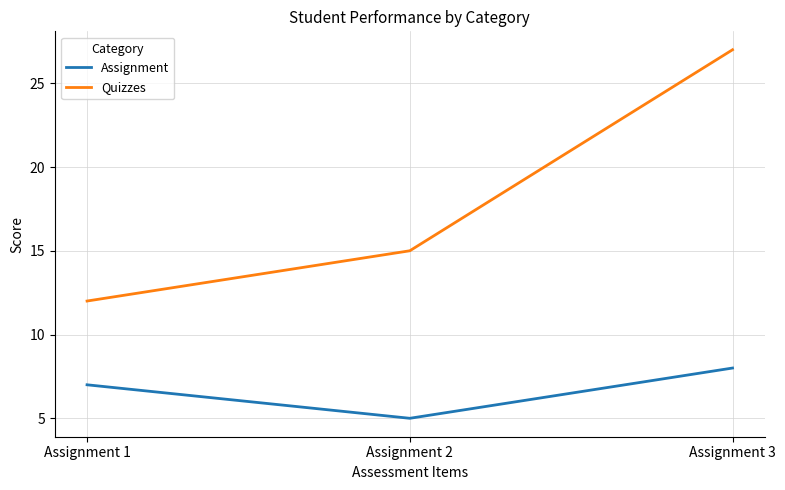

What is the greatest value displayed?

27